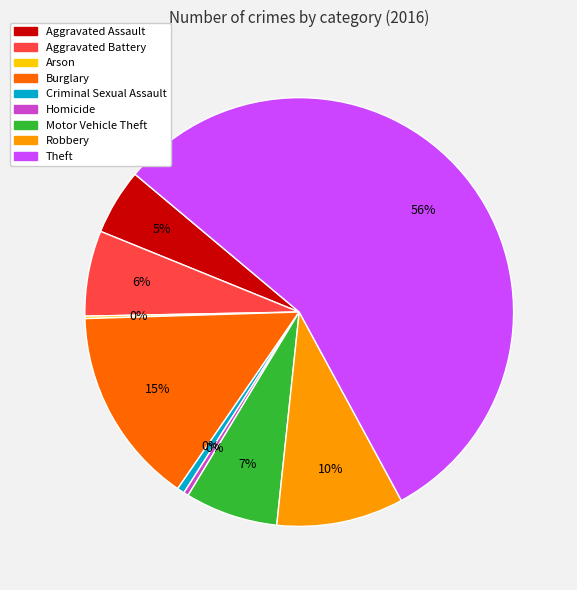

Does Theft represent more than half of the total?

Yes